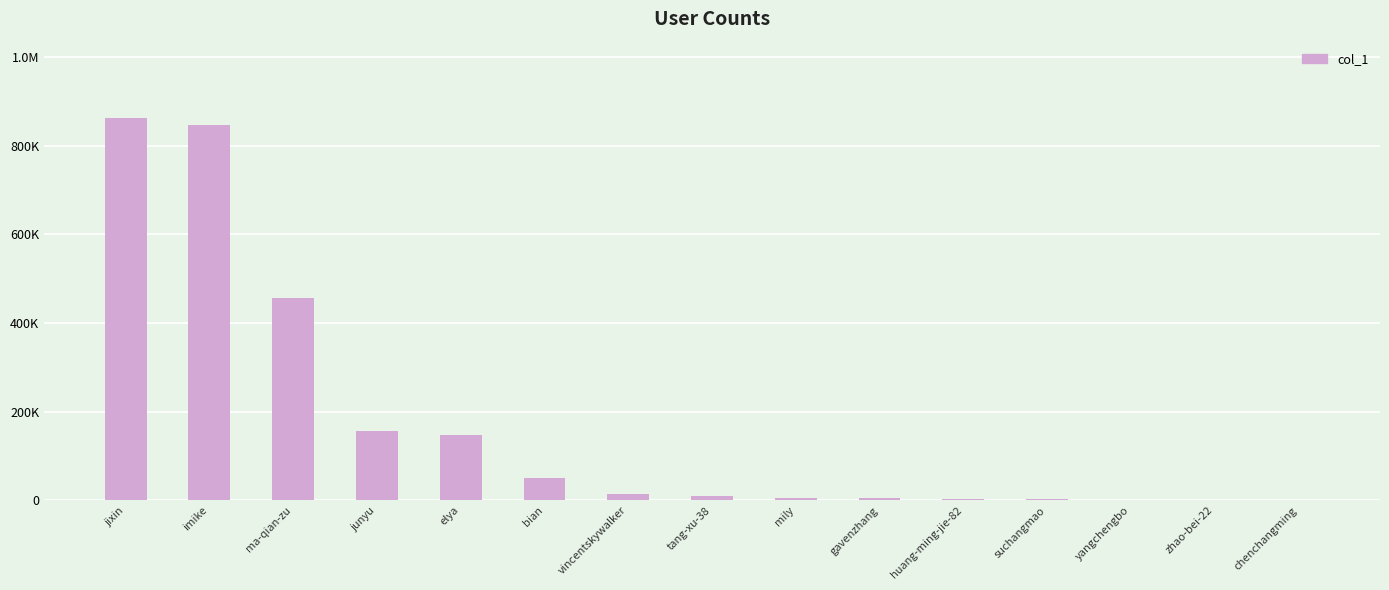

Are the bars horizontal?

No